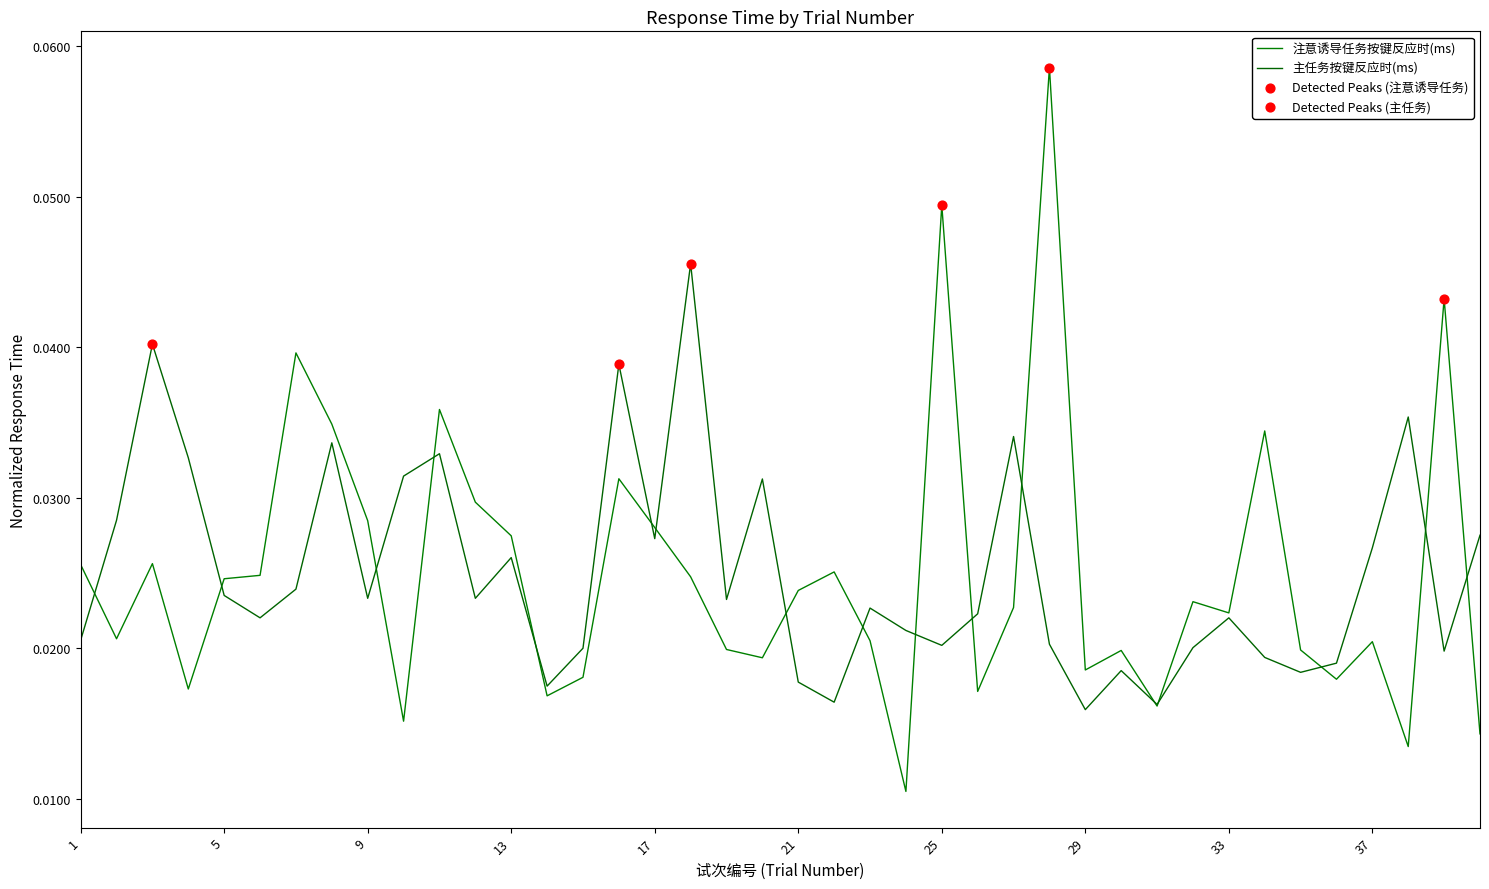

At which category is the sum across all series the highest?

28